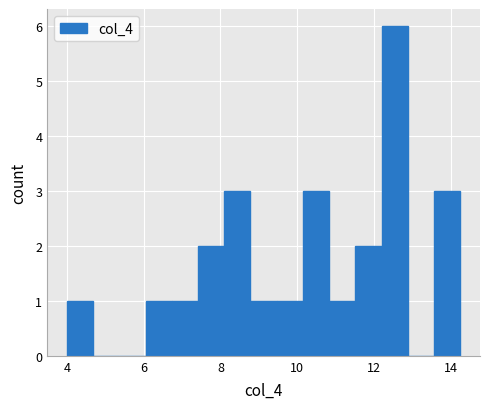

Around what value on the x-axis is the tallest bar? Give the approximate position of its centre, as read against the axis.

12.6